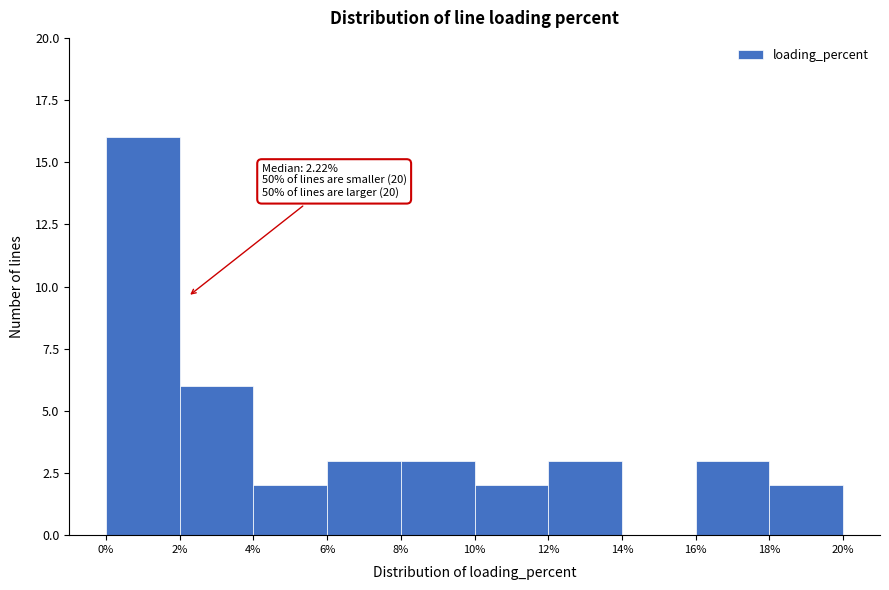

Over which range of the x-axis is the bar tallest?

0% to 2%